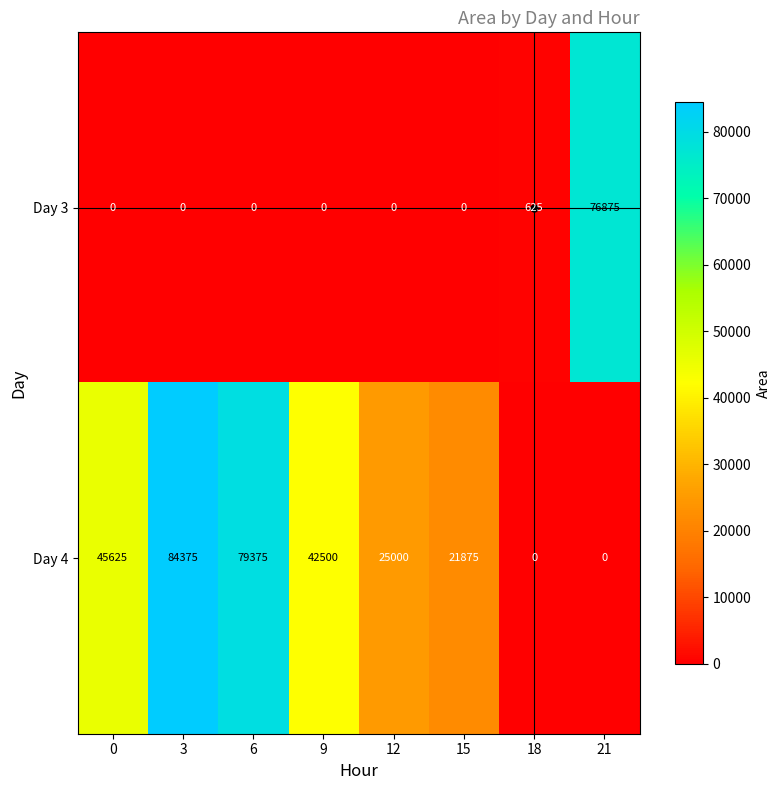

What is the difference between the highest and lowest values at 18?

625